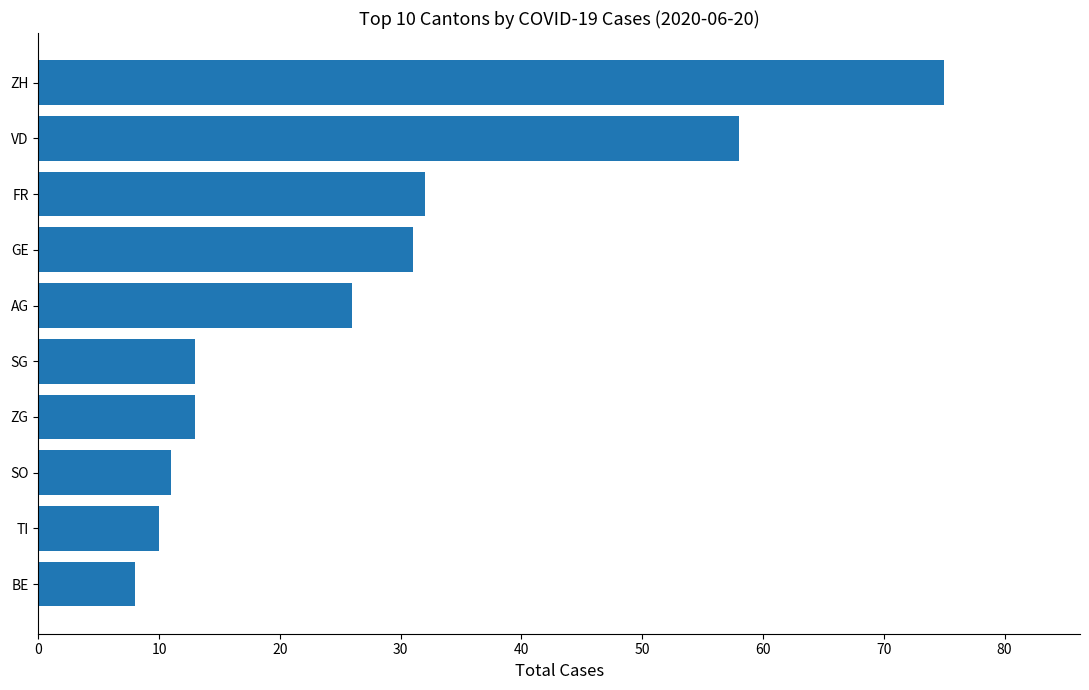

Which category has the highest value across all series?

ZH